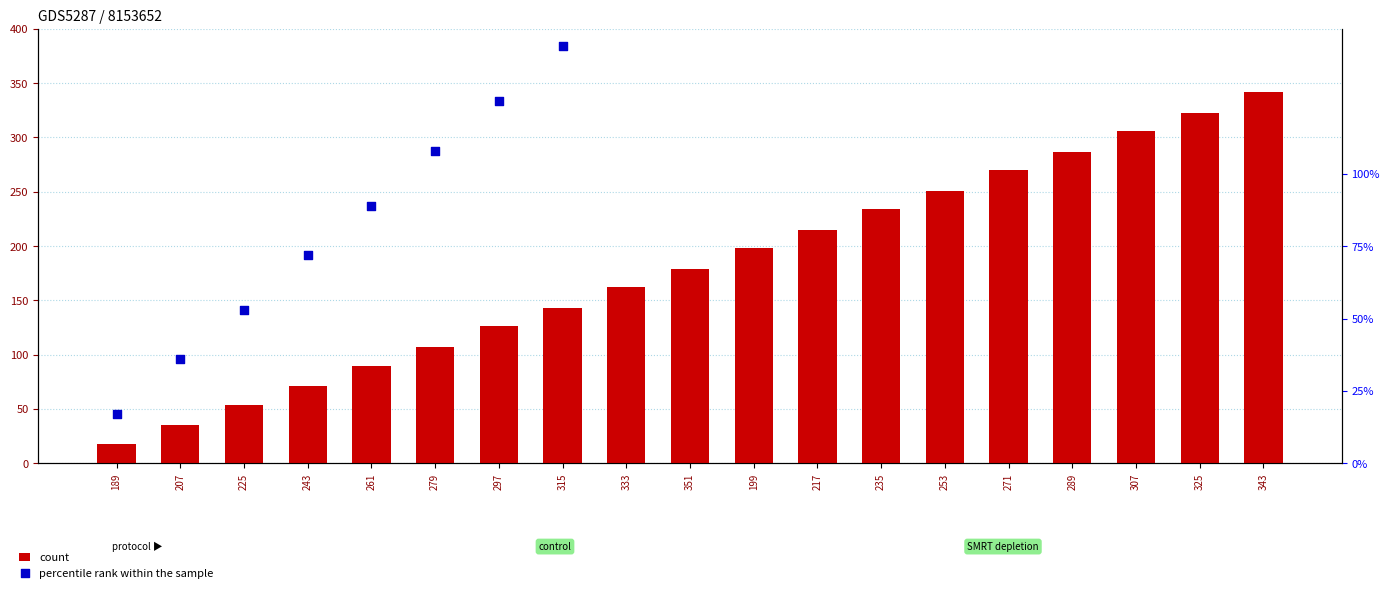

What are all the series names shown in the legend?

count, percentile rank within the sample